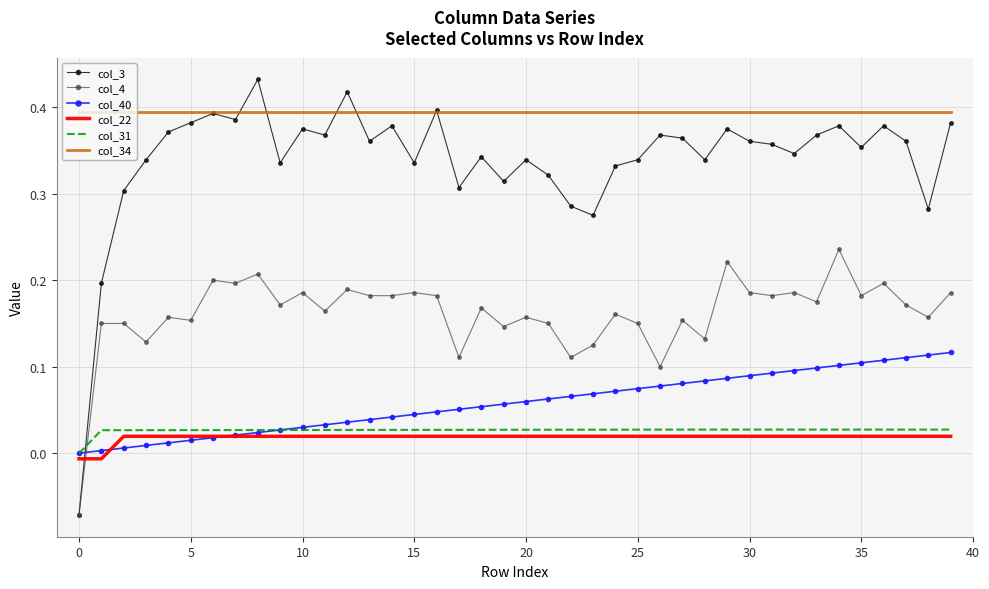

What are all the series names shown in the legend?

col_3, col_4, col_40, col_22, col_31, col_34